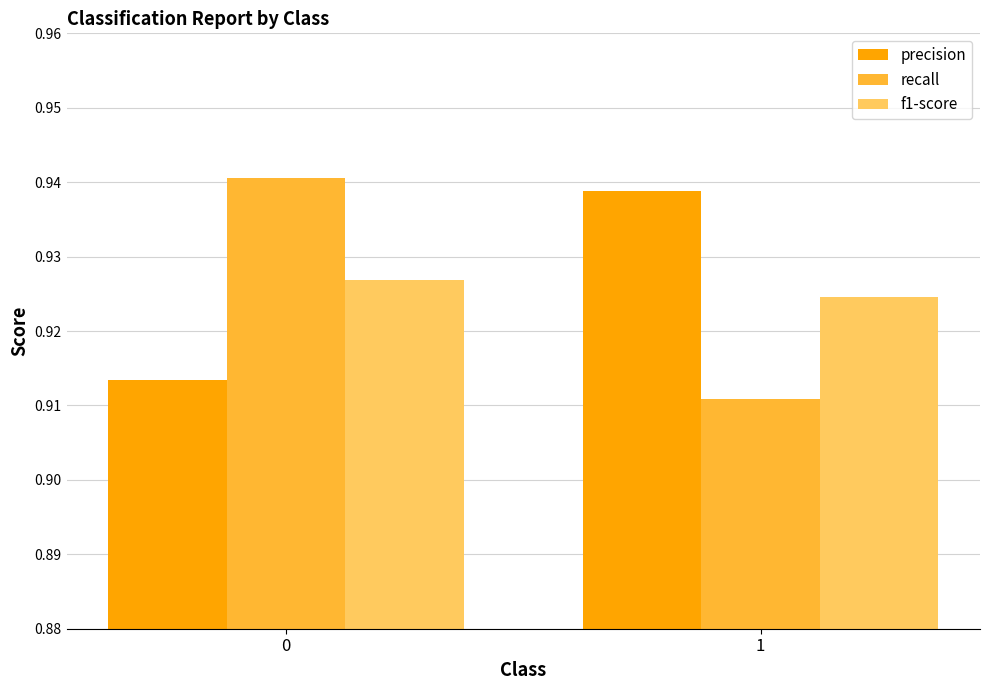

Count the recall values in the range 0 to 1.

2